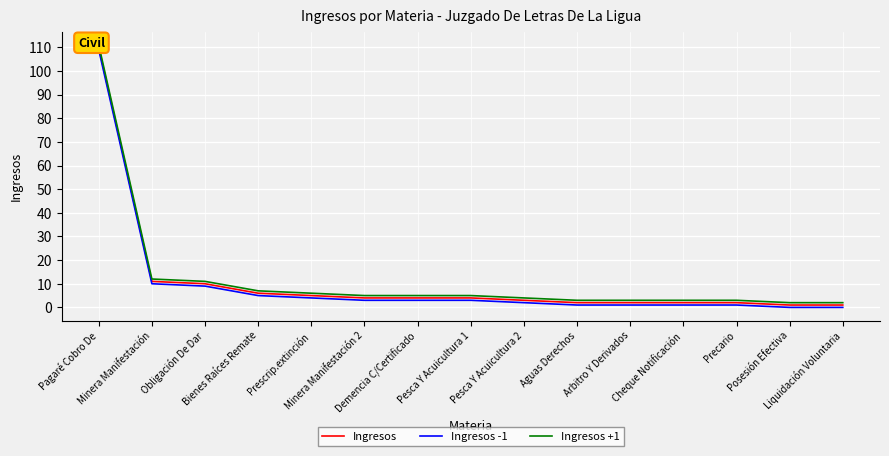

What is the greatest value displayed?

111